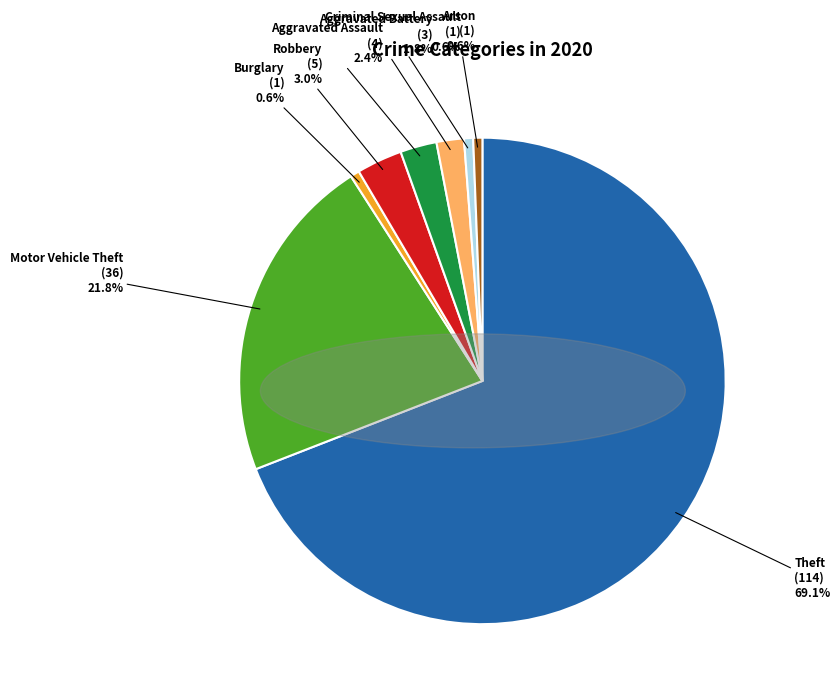

True or false: Criminal Sexual Assault accounts for 11% of the total.

False